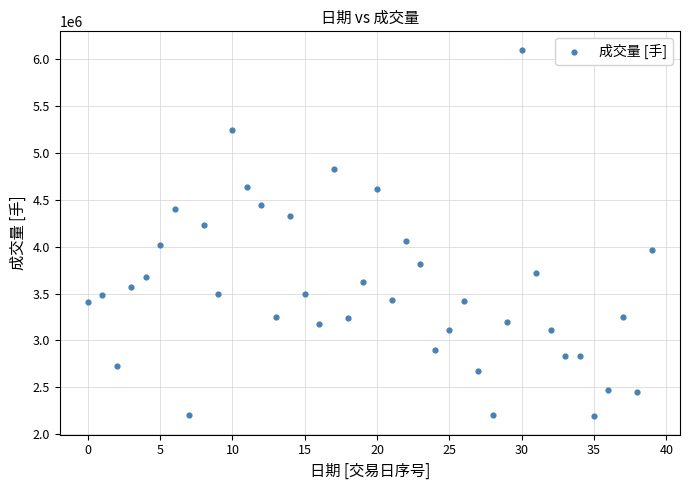

What is the range of Y values (max minus min)?

3909700